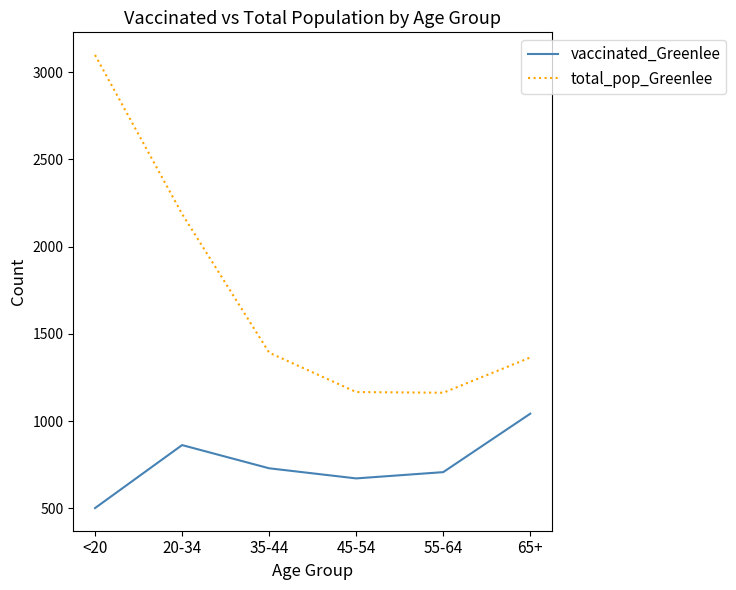

Where does the vaccinated_Greenlee series first go above 730?

20-34